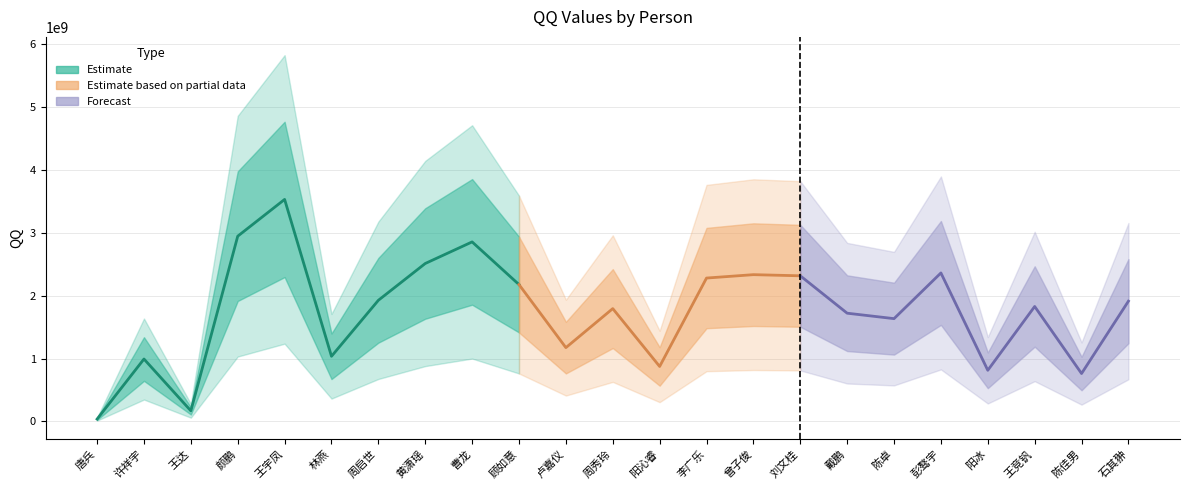

What is the ratio of the value at 陈佳男 to the value at 卢嘉仪?

0.6